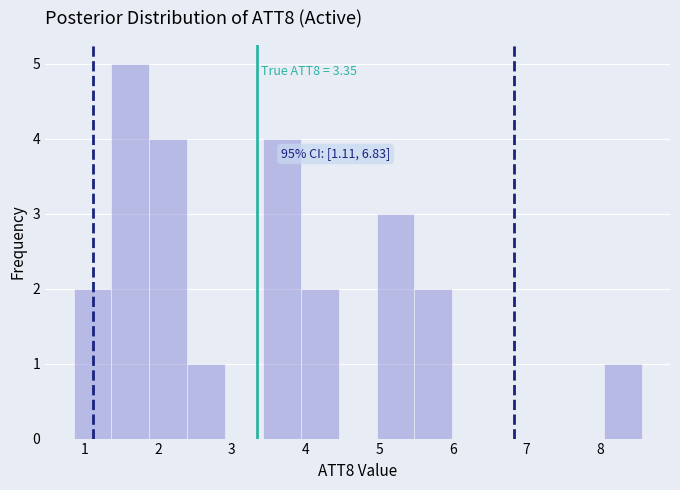

Which range on the x-axis has the tallest bar?

1.4 to 1.9